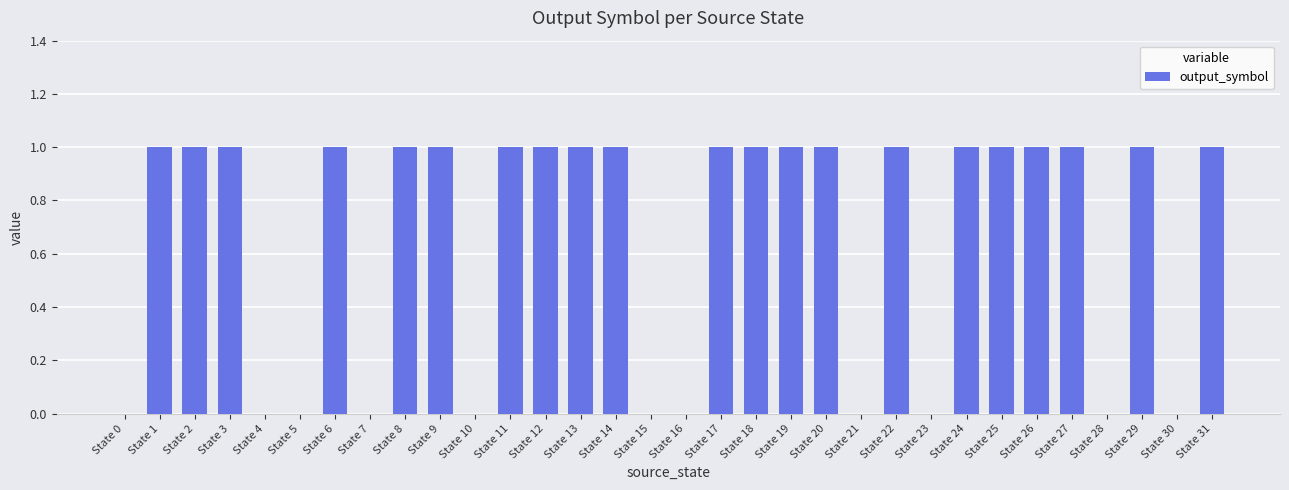

Between State 15 and State 14, which is larger?

State 14